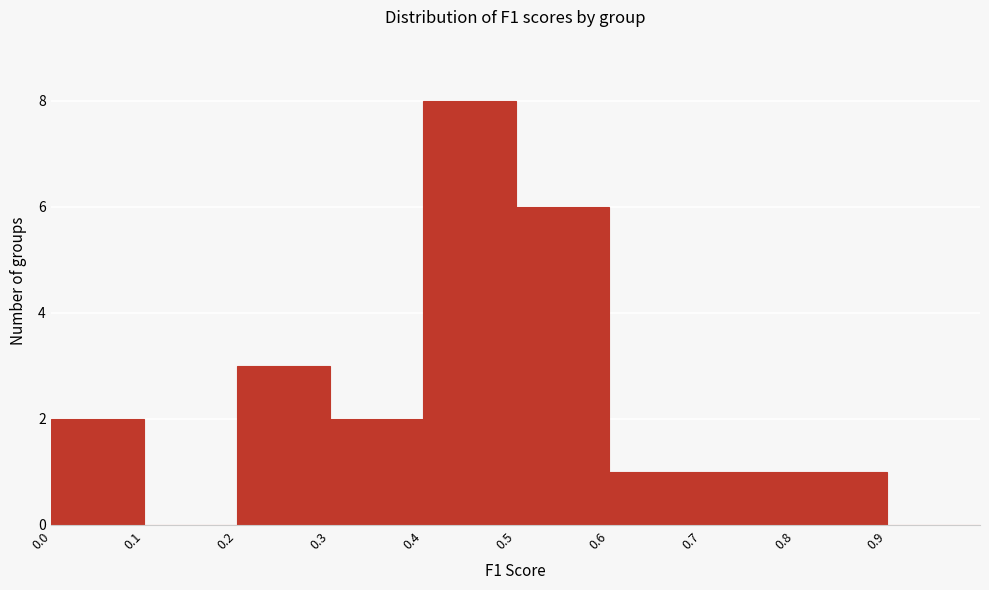

Which range on the x-axis has the tallest bar?

0.4 to 0.5